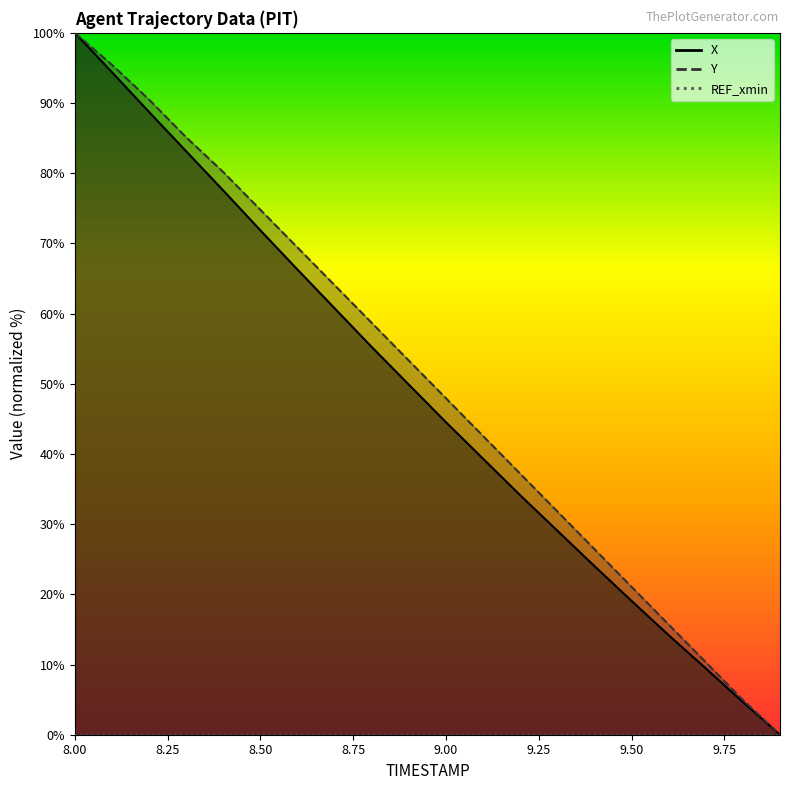

Where is Y nearest to the value 50?

9.0